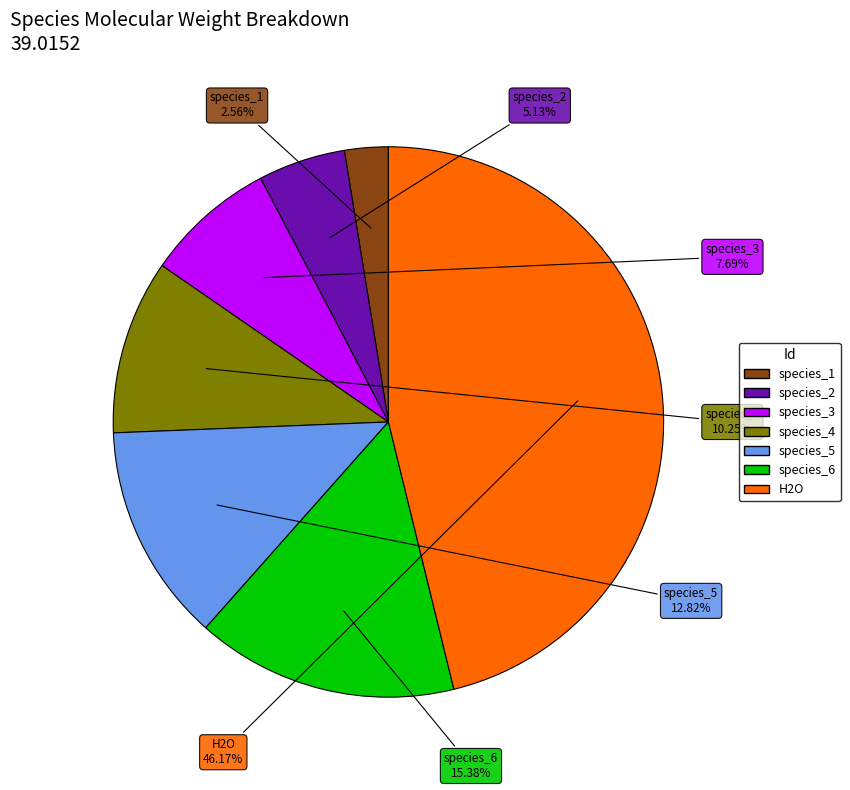

True or false: species_4 accounts for 1% of the total.

False